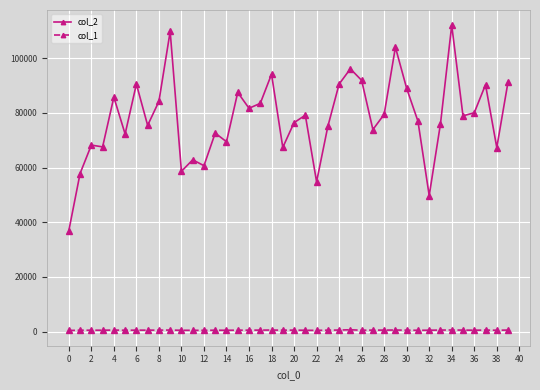

List the series in order of their peak value, lowest first.

col_1, col_2